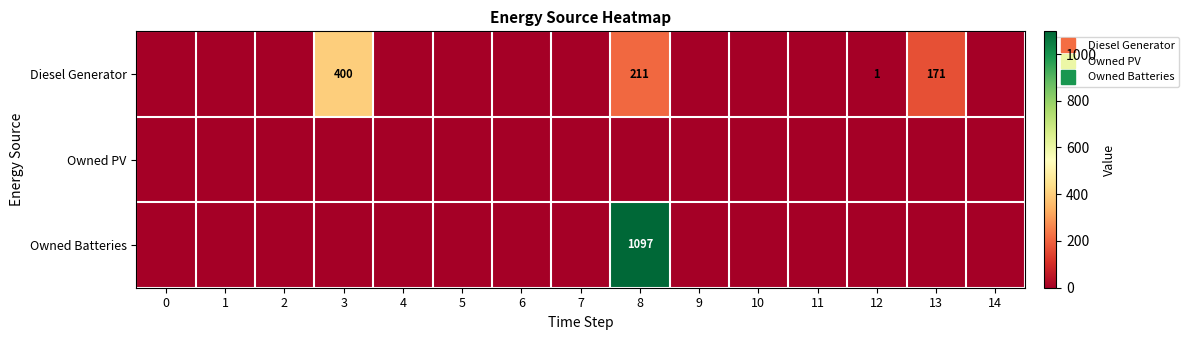

The value of Diesel Generator at 0 is 0. True or false?

True